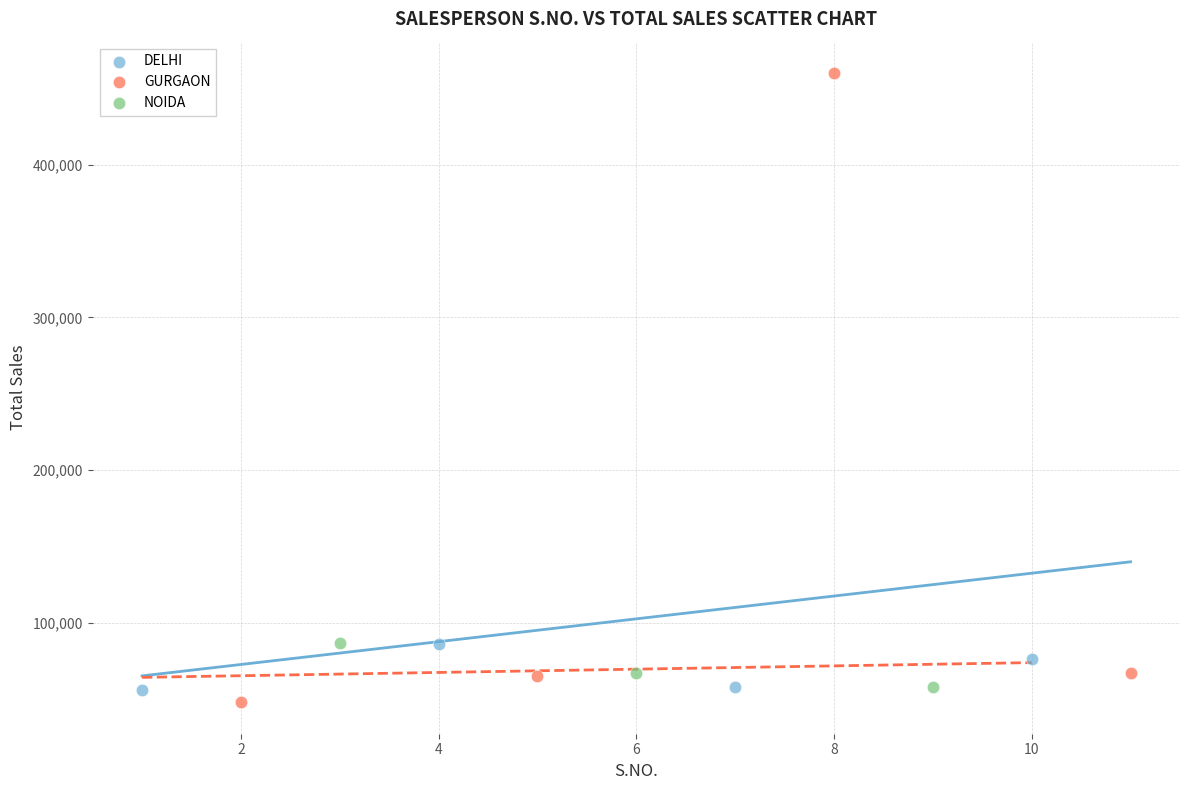

Which series has the widest spread of Y values?

GURGAON